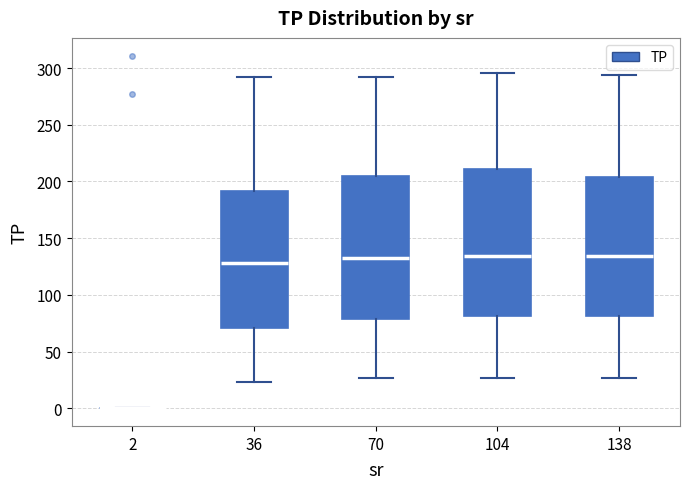

Reading left to right, read every box against the y-axis: the position of its median line, the range the box covers, and the ends of its whiskers. The values are not printed on the chart, so give them approximately, as read against the axis.

2: box collapsed to a line at 0, whiskers 0 to 0
36: median 130, box 70 to 190, whiskers 25 to 290
70: median 130, box 80 to 205, whiskers 25 to 295
104: median 135, box 80 to 210, whiskers 25 to 295
138: median 135, box 80 to 205, whiskers 25 to 295